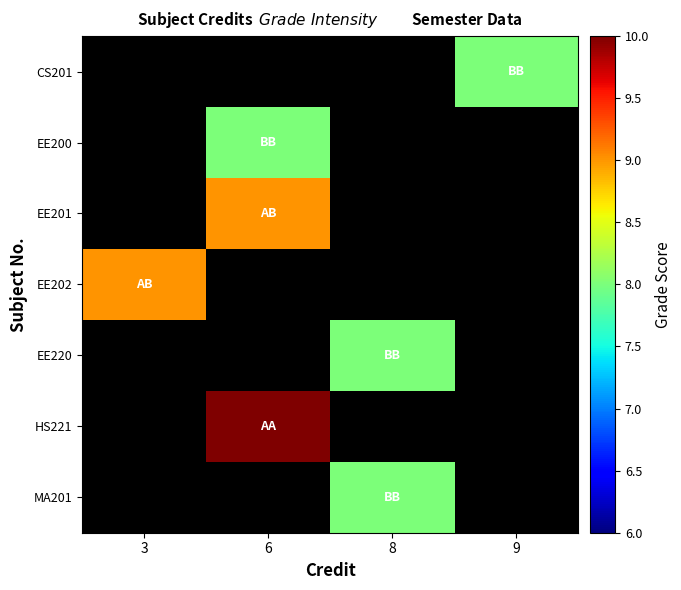

Which category has the highest value across all series?

6